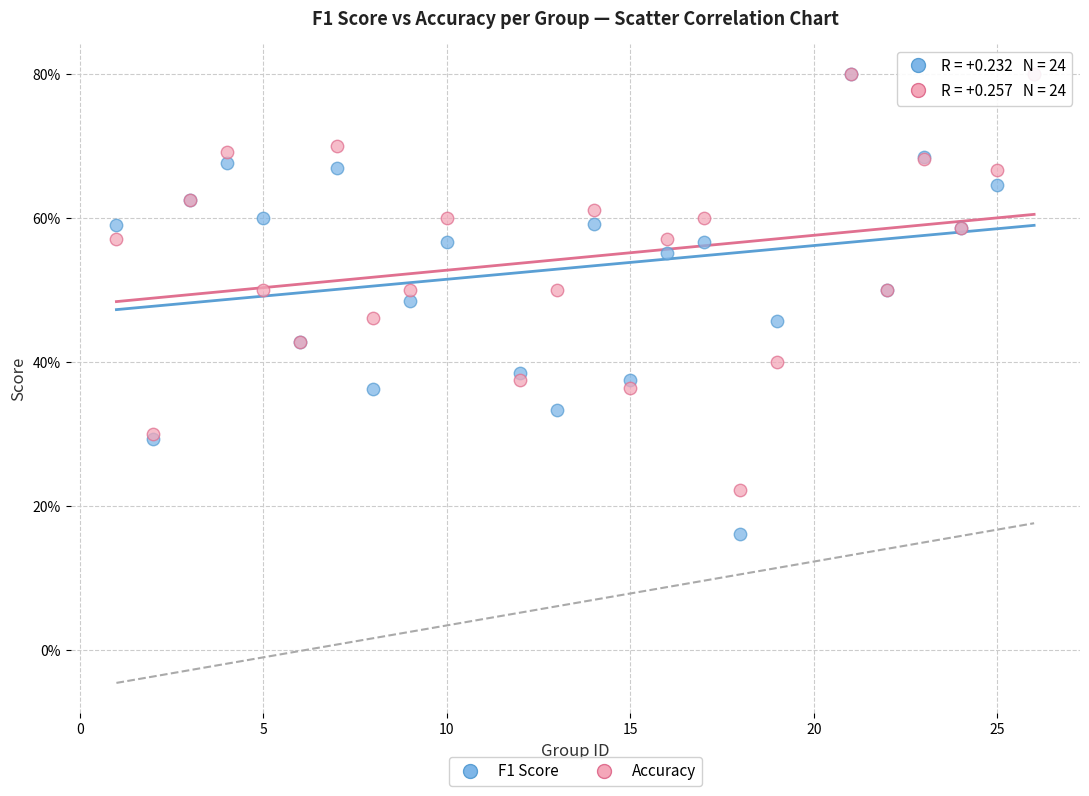

What are all the series names shown in the legend?

F1 Score, Accuracy